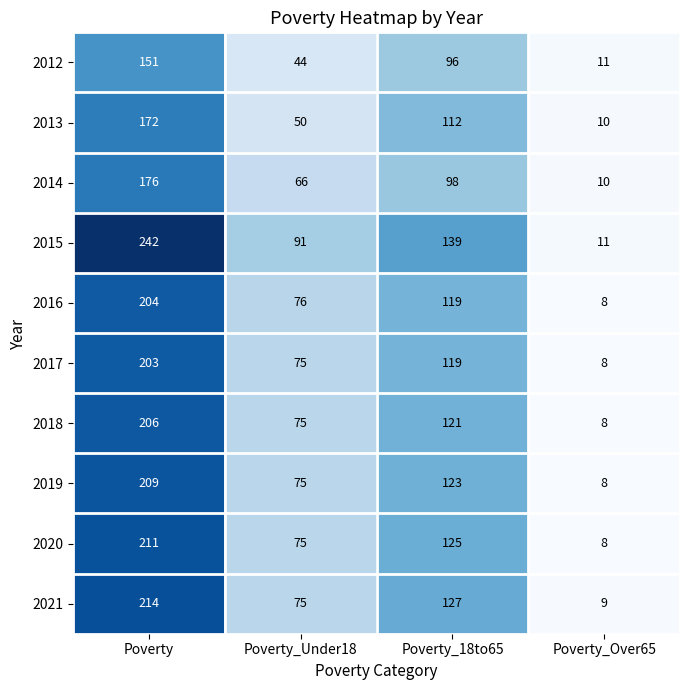

Count the 2021 values in the range 75 to 214.

3